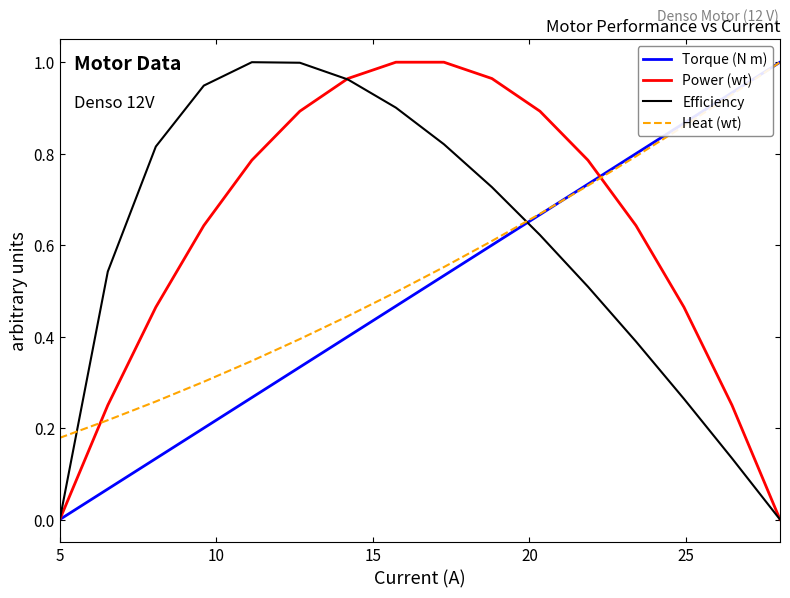

Rank the series by their average value, from highest to lowest.

Power (wt), Efficiency, Heat (wt), Torque (N m)